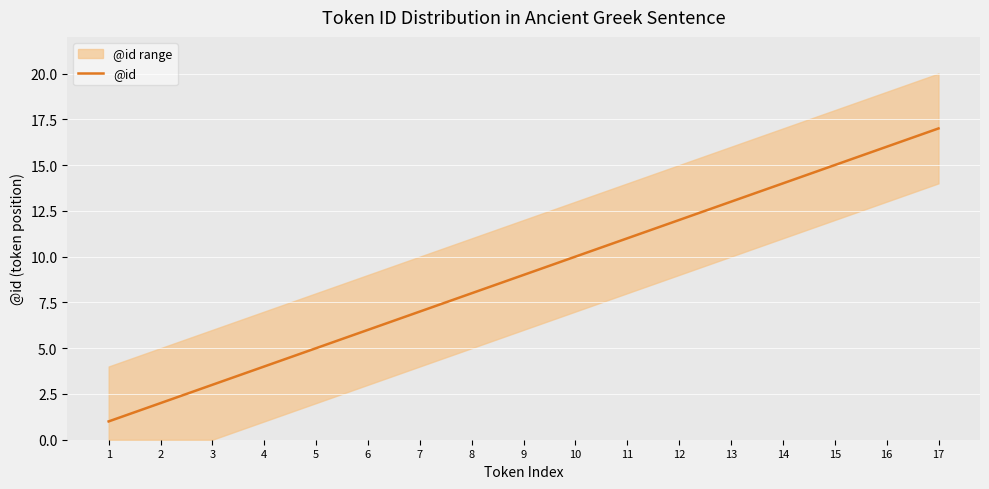

What is the sum of the values at 4 and 1?

5